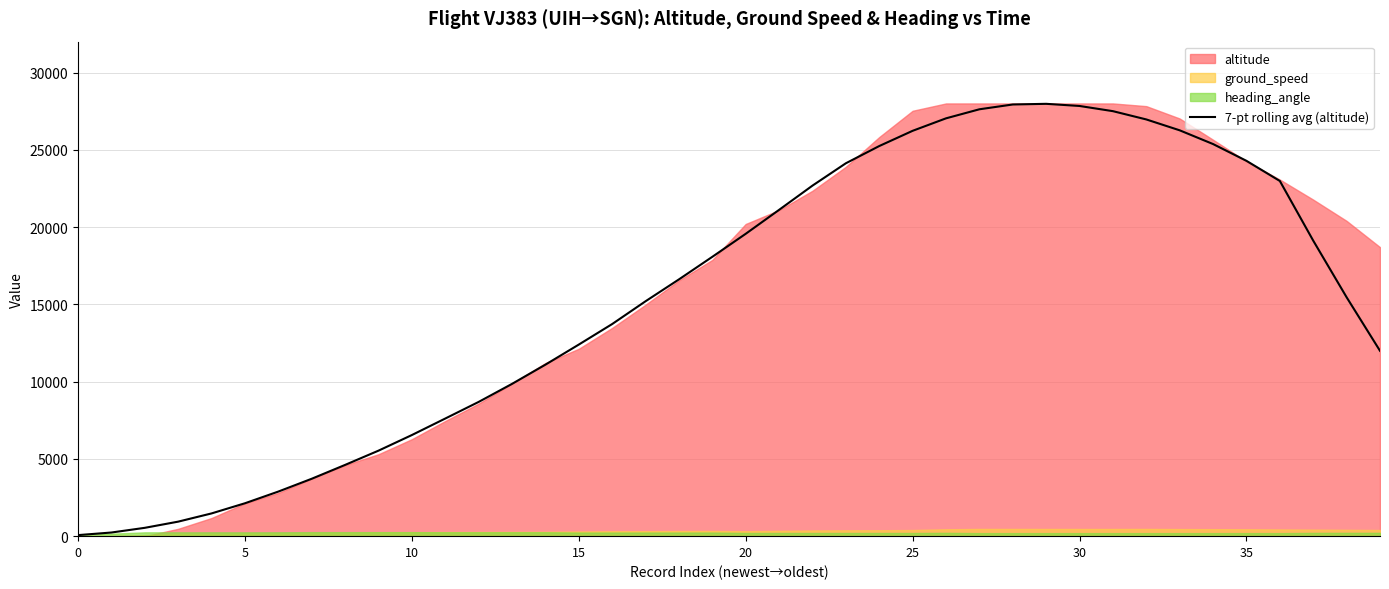

Read the value at 8.

4610.7